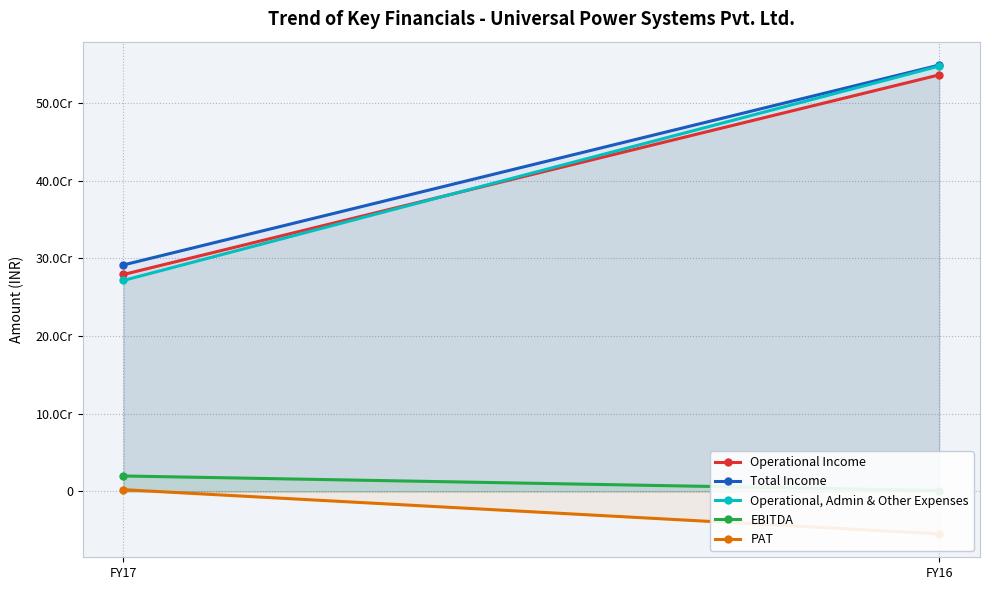

Rank the series at FY16 from highest to lowest value.

Total Income, Operational, Admin & Other Expenses, Operational Income, EBITDA, PAT